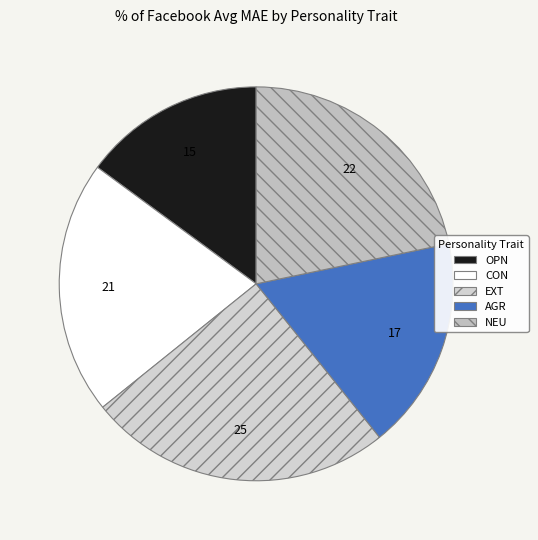

Which category has the smallest portion of the pie?

OPN